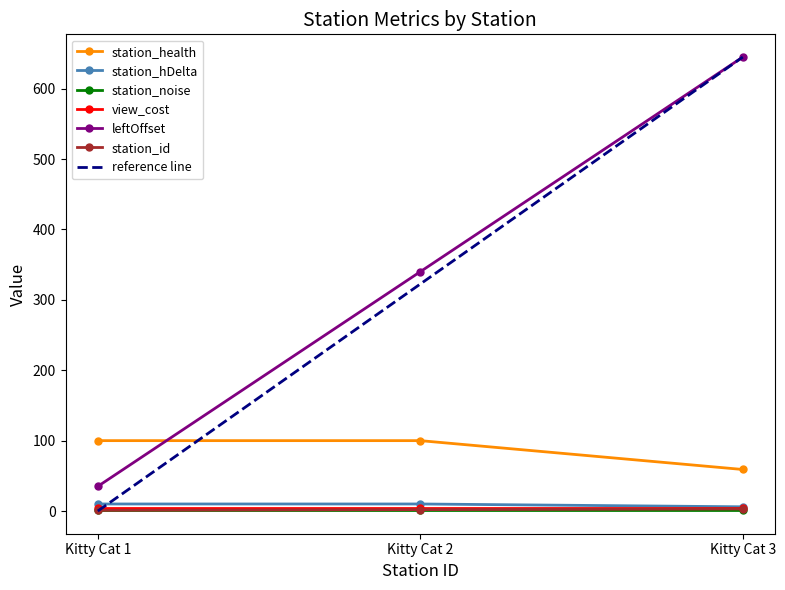

Is the value of station_id at Kitty Cat 2 greater than the value of station_health at Kitty Cat 2?

No